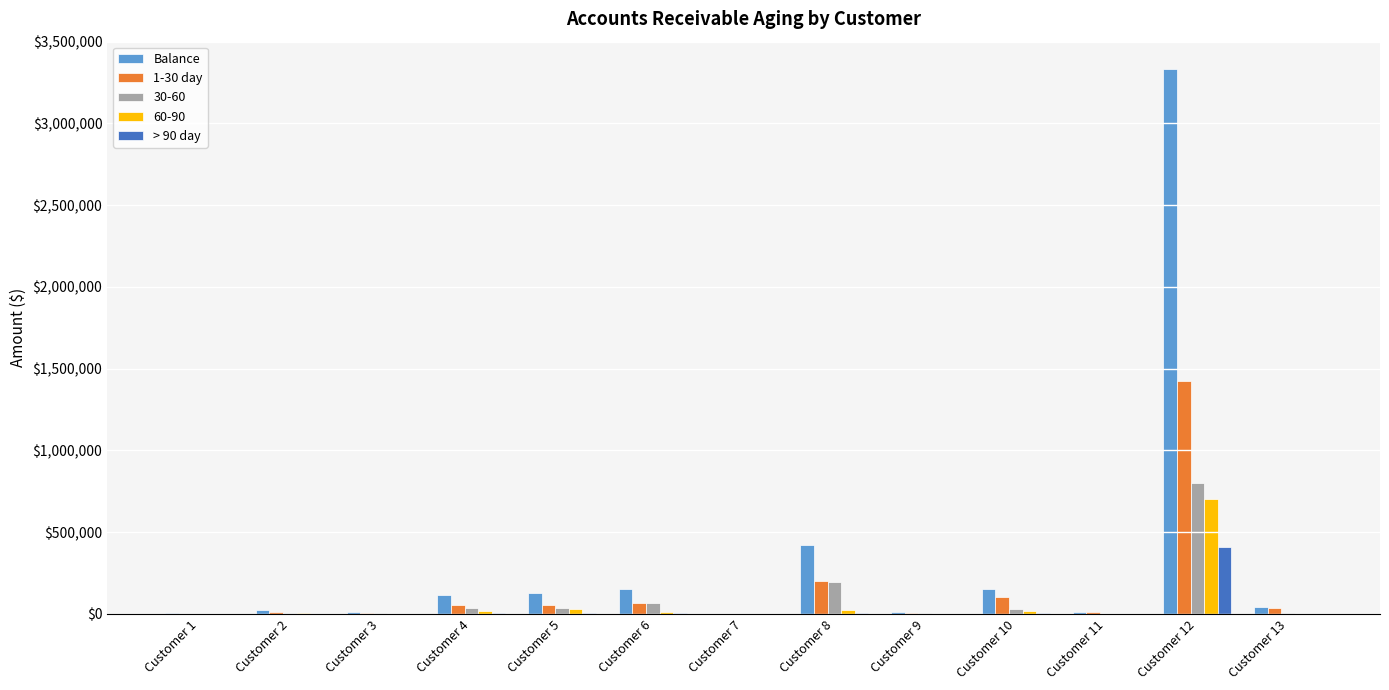

What are all the series names shown in the legend?

Balance, 1-30 day, 30-60, 60-90, > 90 day